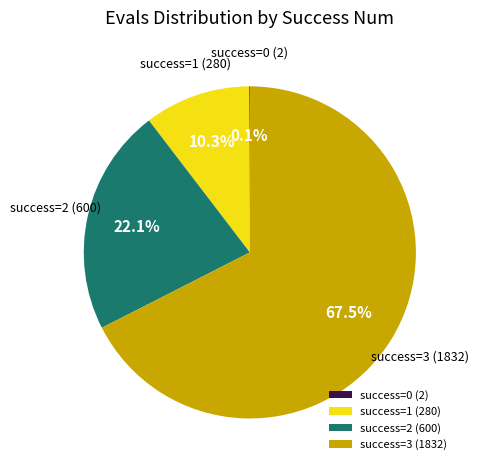

Do success=2 (600) and success=1 (280) together represent more than half of the pie?

No